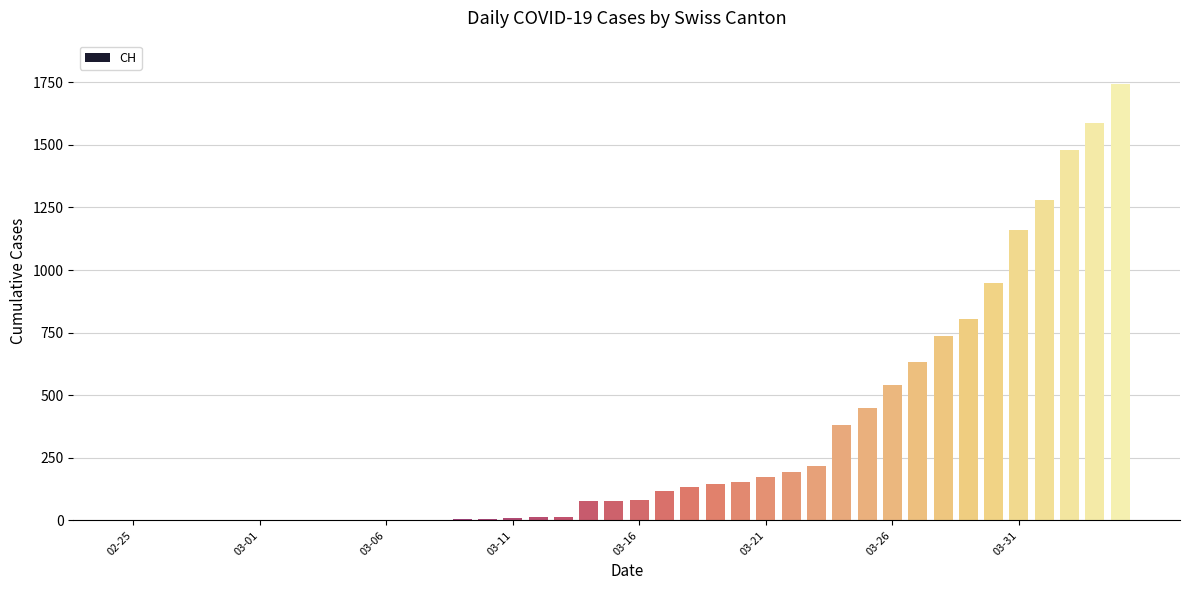

What is the maximum value shown in the chart?

1742